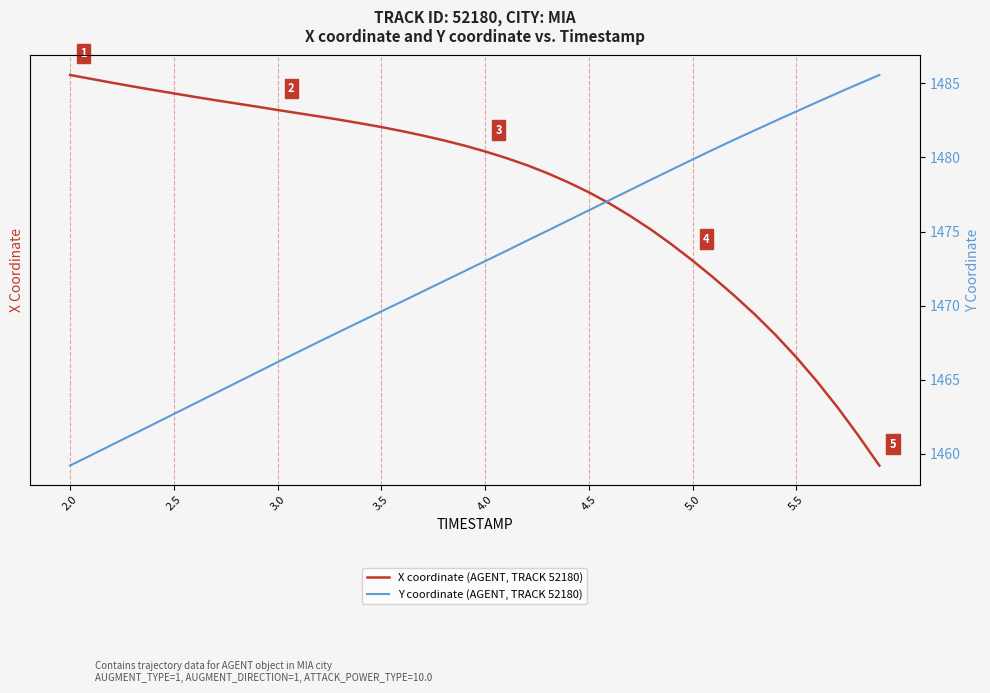

What is the minimum value shown in the chart?

-348.8